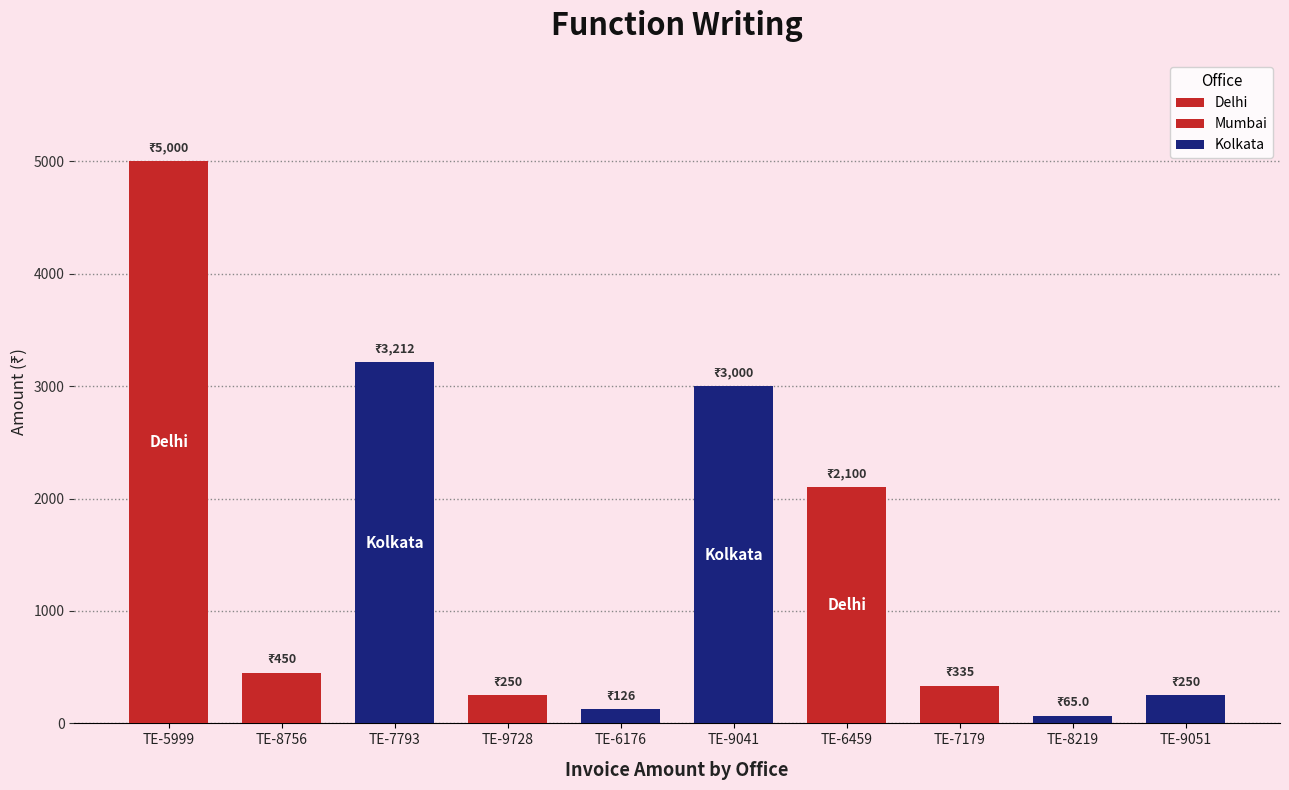

List the labels in order of value, largest first.

Delhi
TE-5999, Kolkata
TE-7793, Kolkata
TE-9041, Delhi
TE-6459, Mumbai
TE-8756, Delhi
TE-7179, Delhi
TE-9728, Mumbai
TE-9051, Kolkata
TE-6176, Kolkata
TE-8219